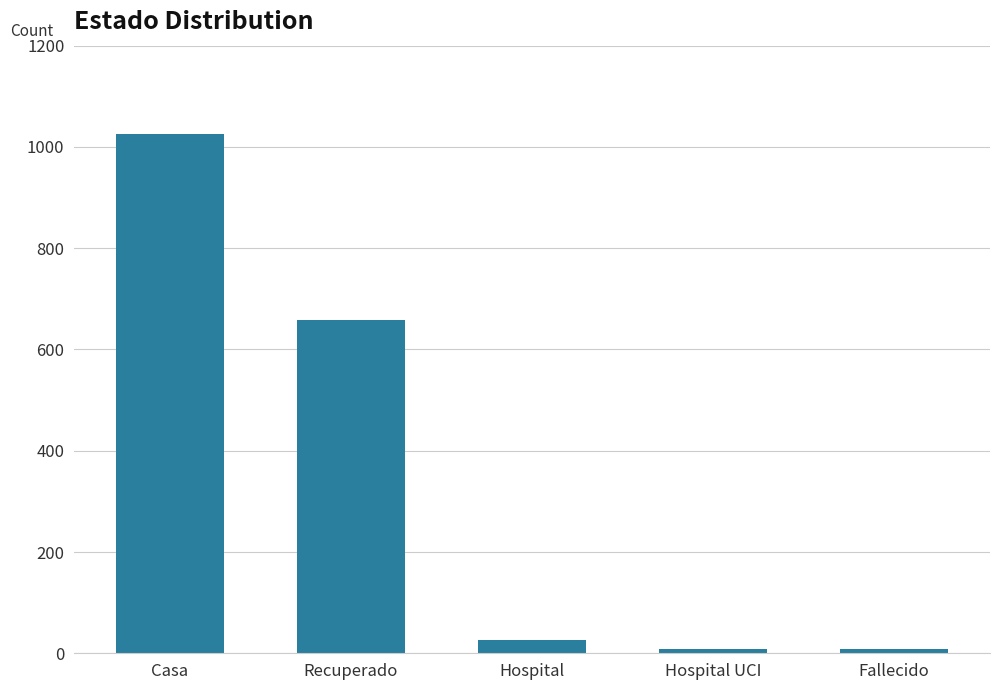

At which label does the data first exceed 27?

Casa